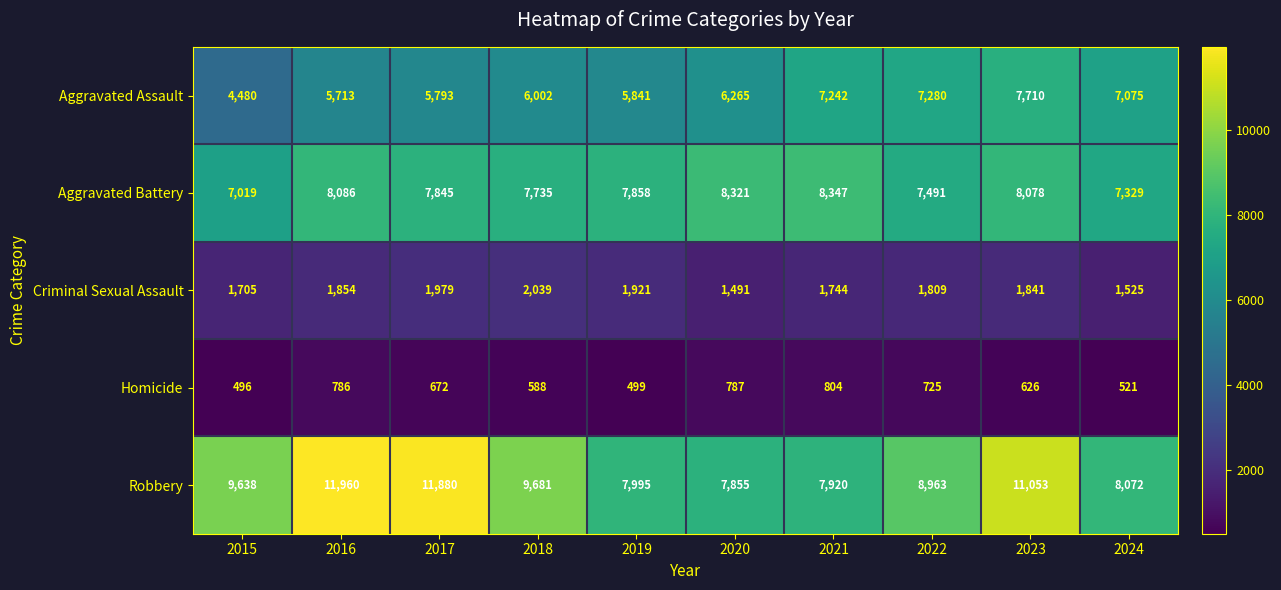

Where does the Aggravated Battery series first go above 7858?

2016